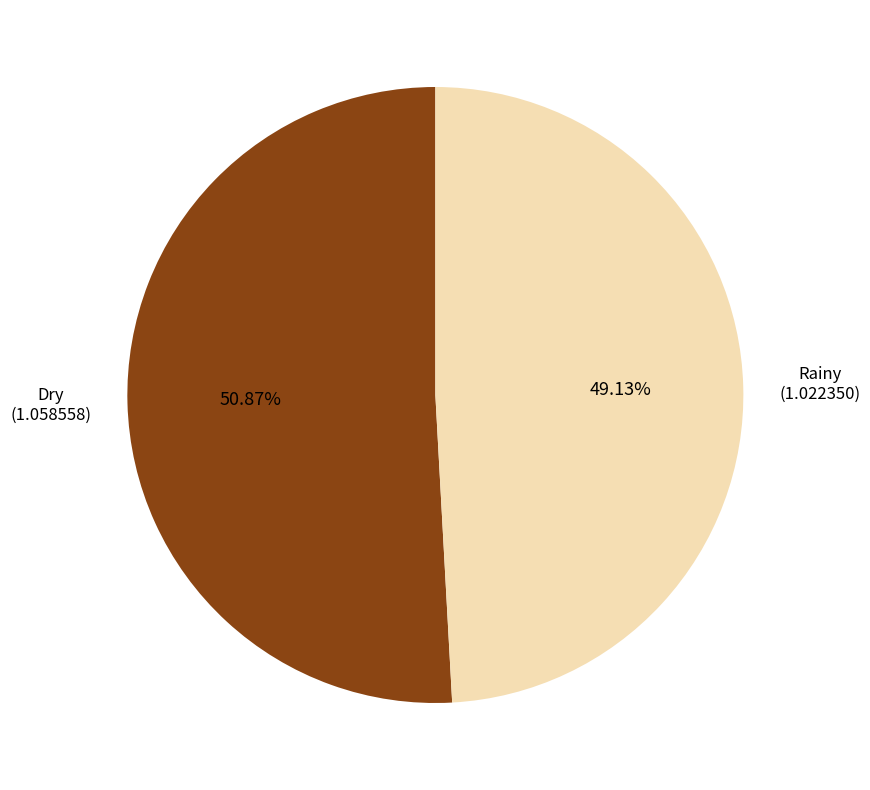

The Rainy slice represents 63% of the pie. True or false?

False